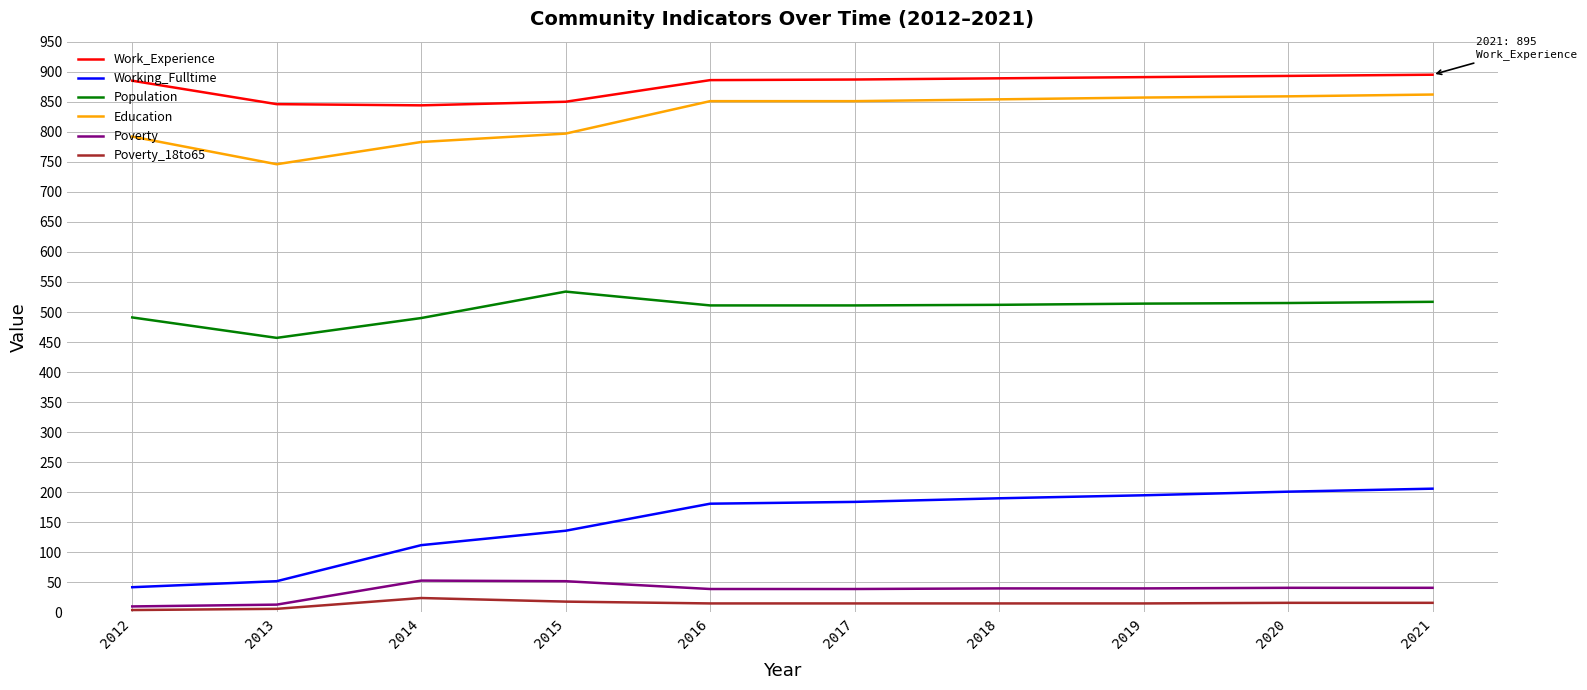

At 2018, list the series in order from smallest to largest.

Poverty_18to65, Poverty, Working_Fulltime, Population, Education, Work_Experience